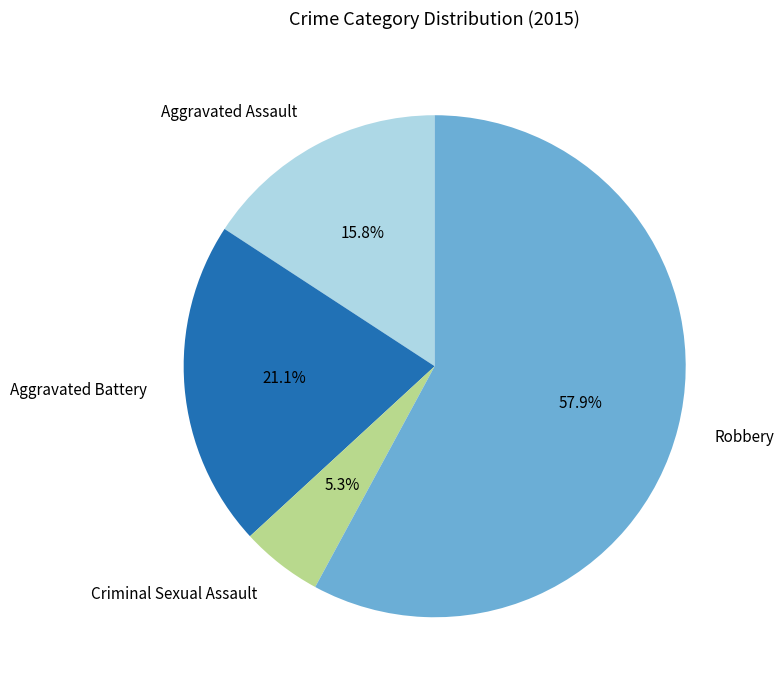

What percentage is the Criminal Sexual Assault slice, to the nearest percent?

5%